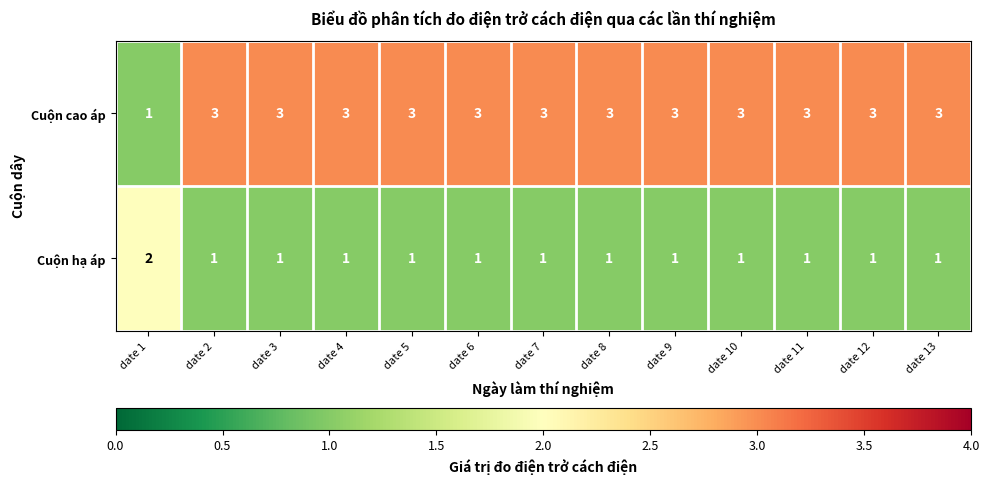

What is the maximum value shown in the chart?

3